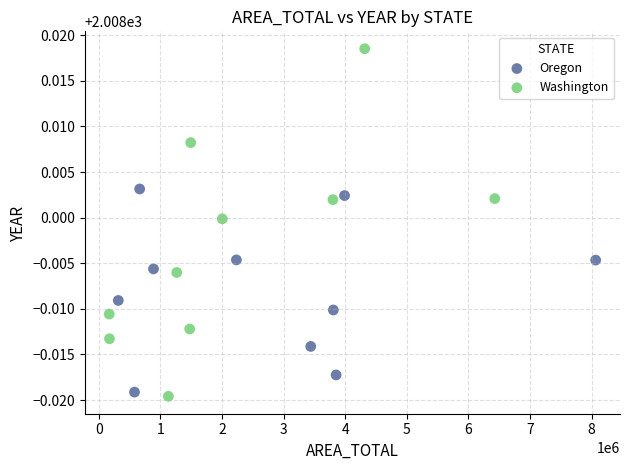

Which series has the widest spread of Y values?

Washington